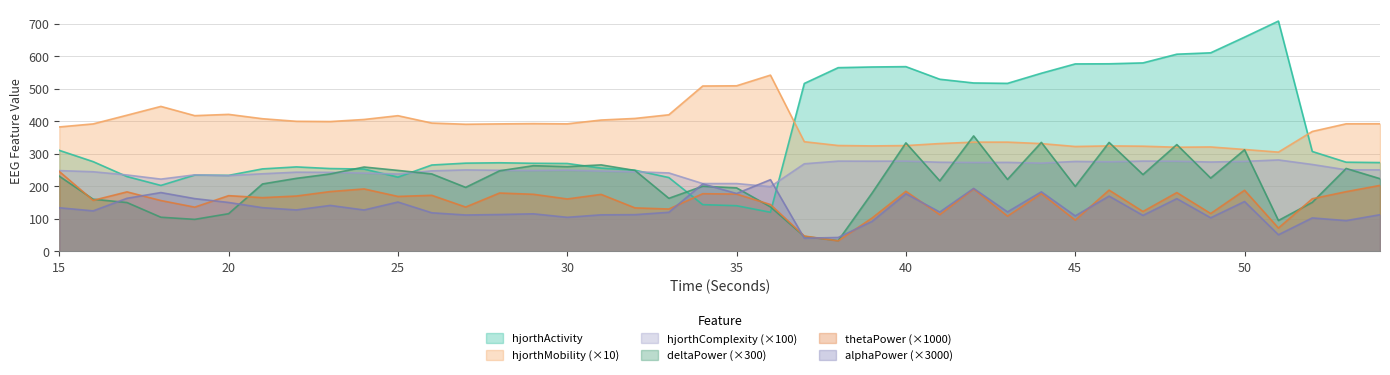

What are all the series names shown in the legend?

hjorthActivity, hjorthMobility (×10), hjorthComplexity (×100), deltaPower (×300), thetaPower (×1000), alphaPower (×3000)